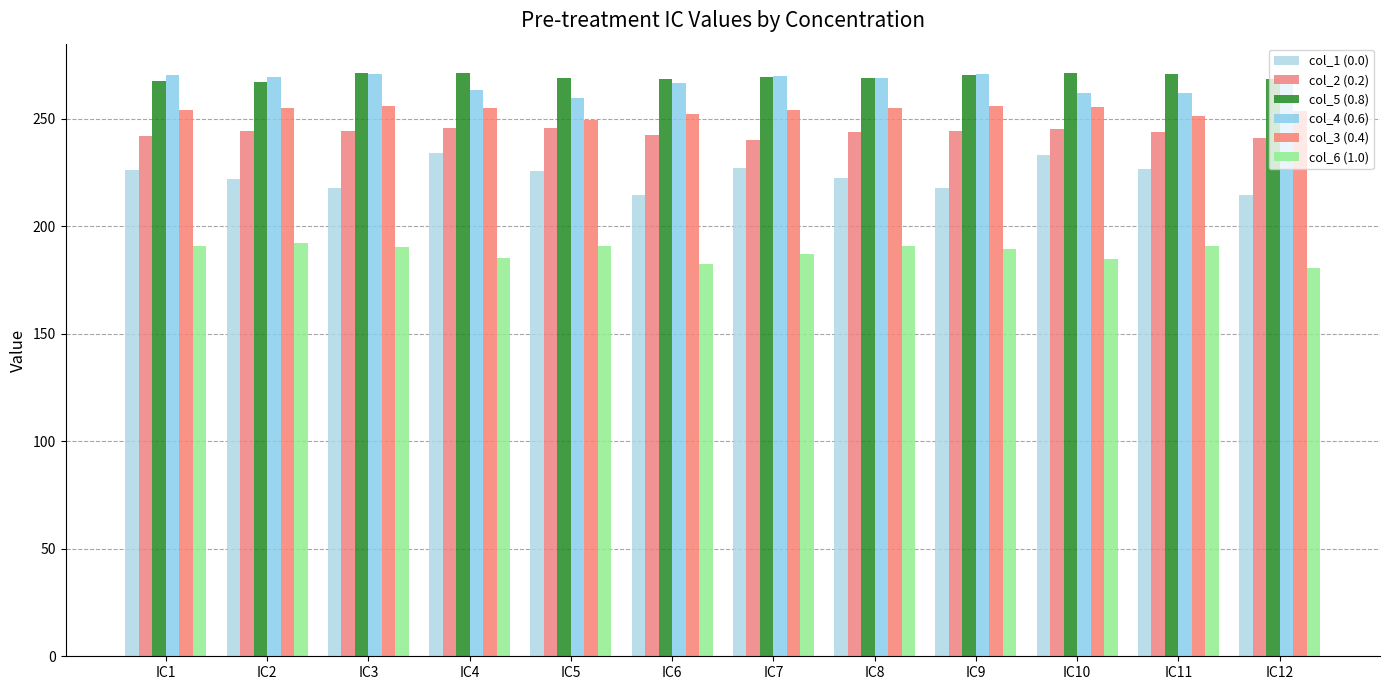

What is the sum of all col_2 (0.2) values?

2922.5